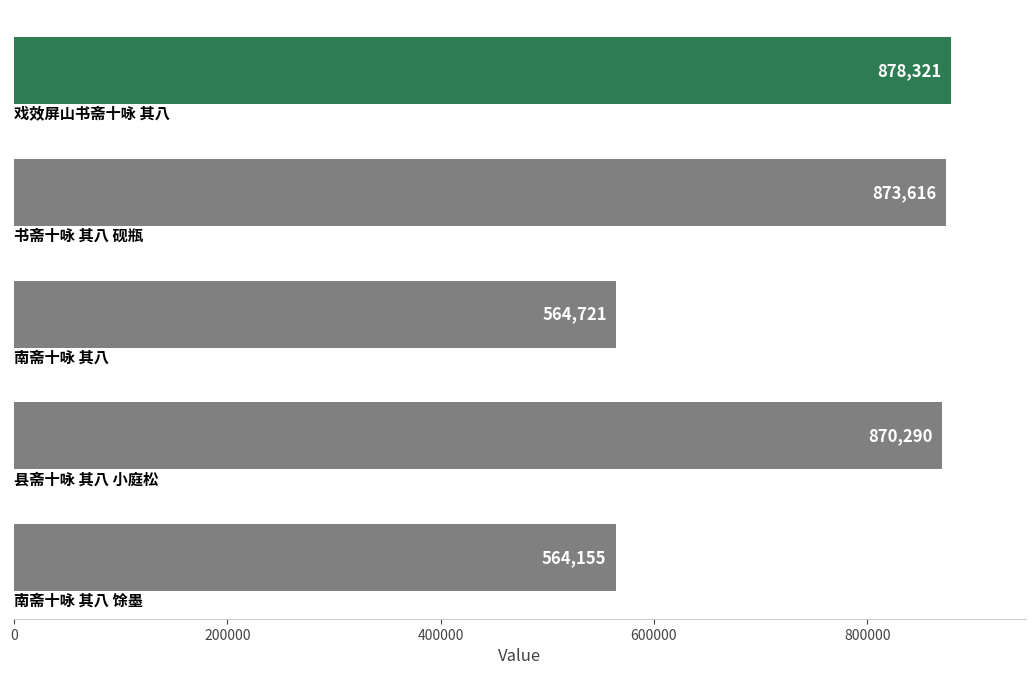

What is the difference between the maximum and second lowest values?

313600